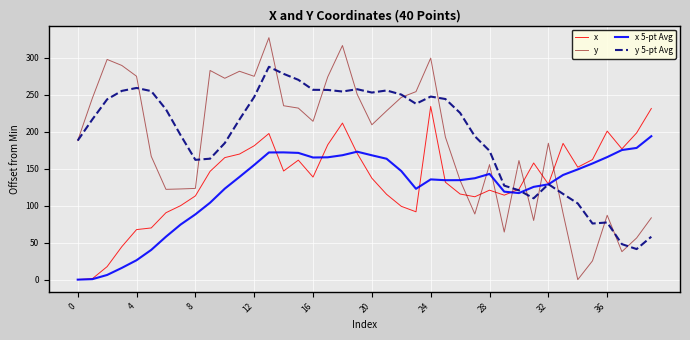

What are all the series names shown in the legend?

x, y, x 5-pt Avg, y 5-pt Avg